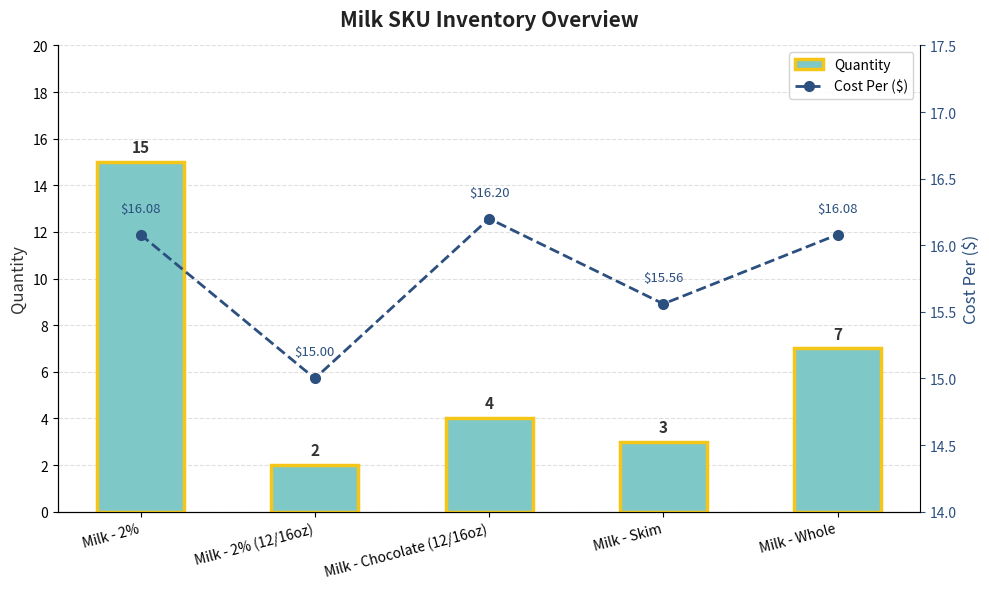

Where is Quantity nearest to the value 8?

Milk - Whole